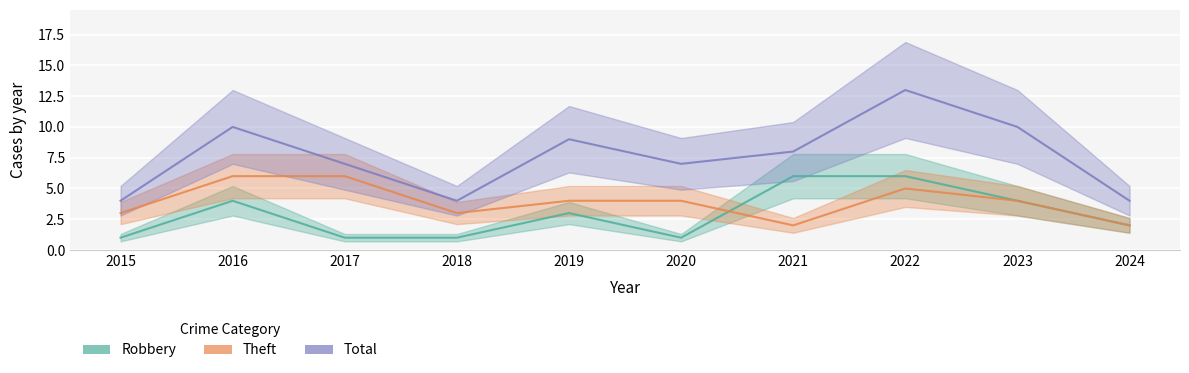

At which category is the sum across all series the highest?

2022